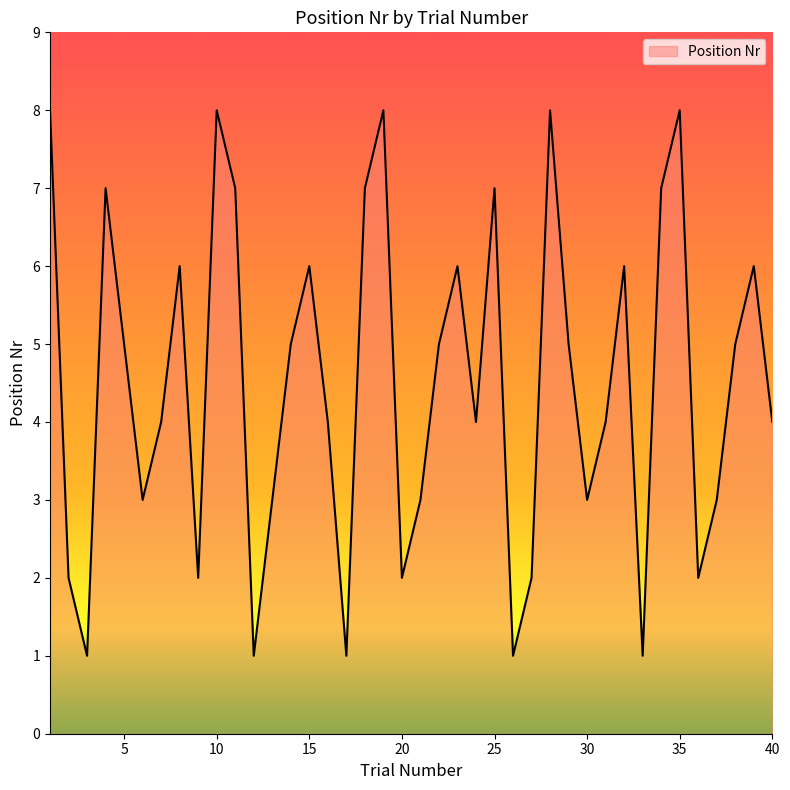

What is the difference between the maximum and minimum values?

7